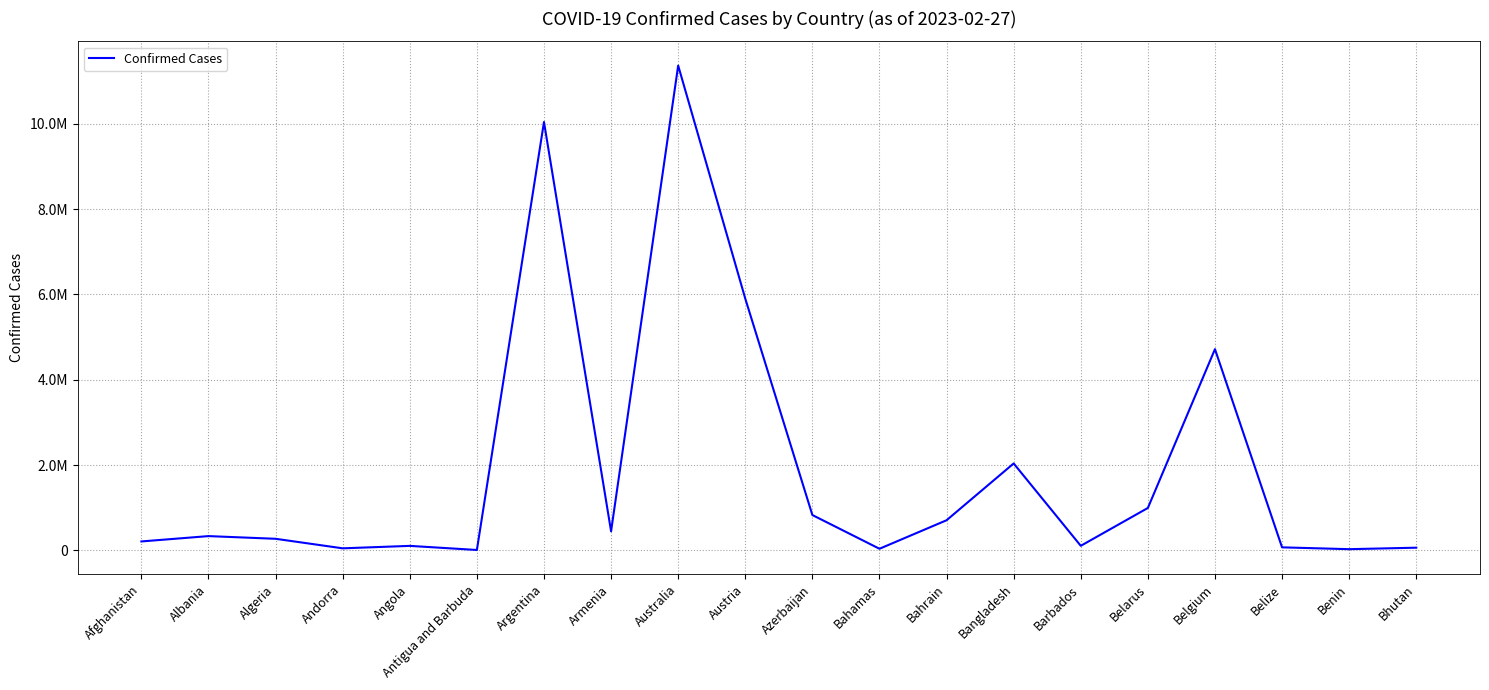

Which label corresponds to the smallest value in the chart?

Antigua and Barbuda